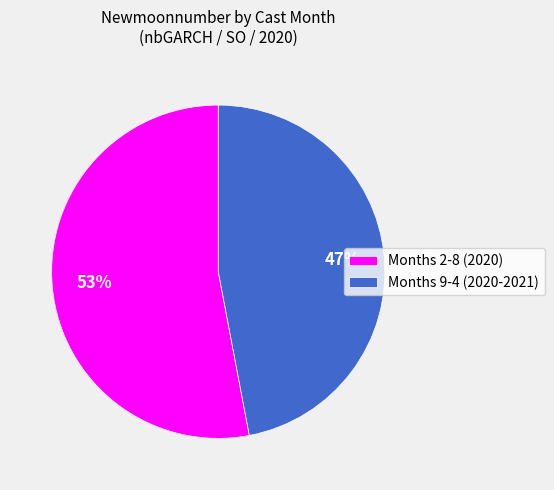

How many slices are in this pie chart?

2